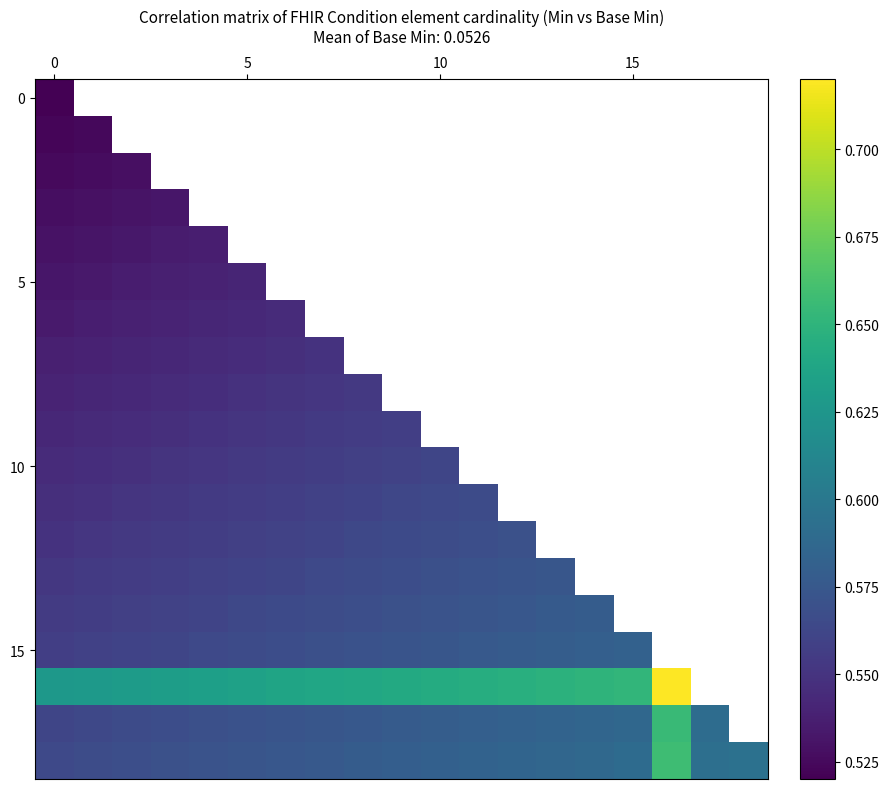

Between 7 and 18, which is larger?

18